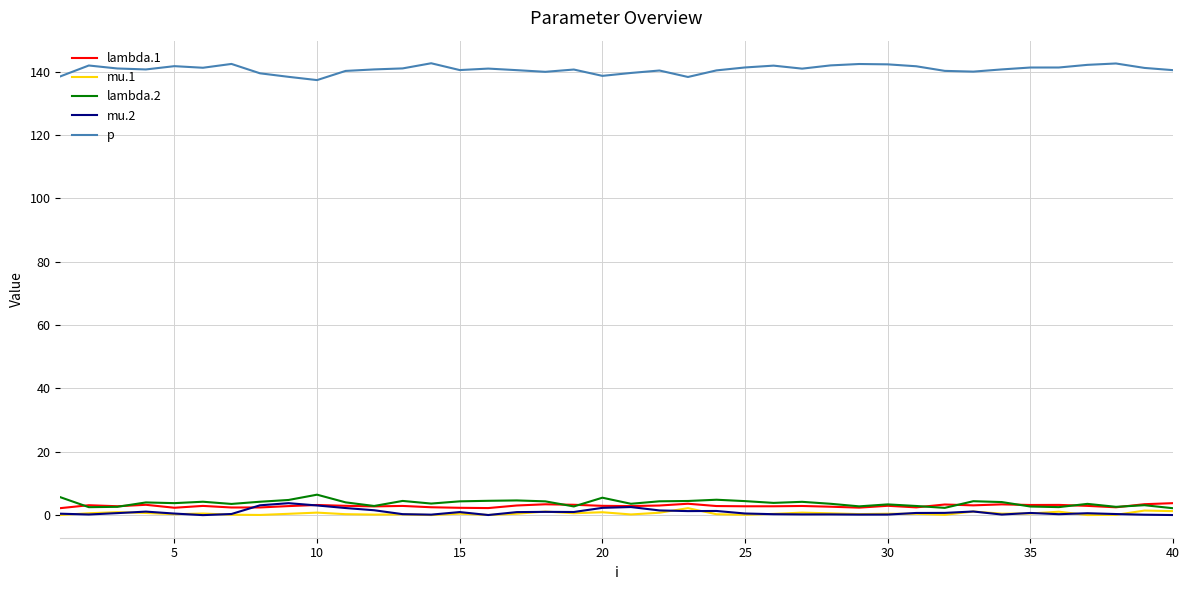

True or false: mu.1 and p cross at least once.

False